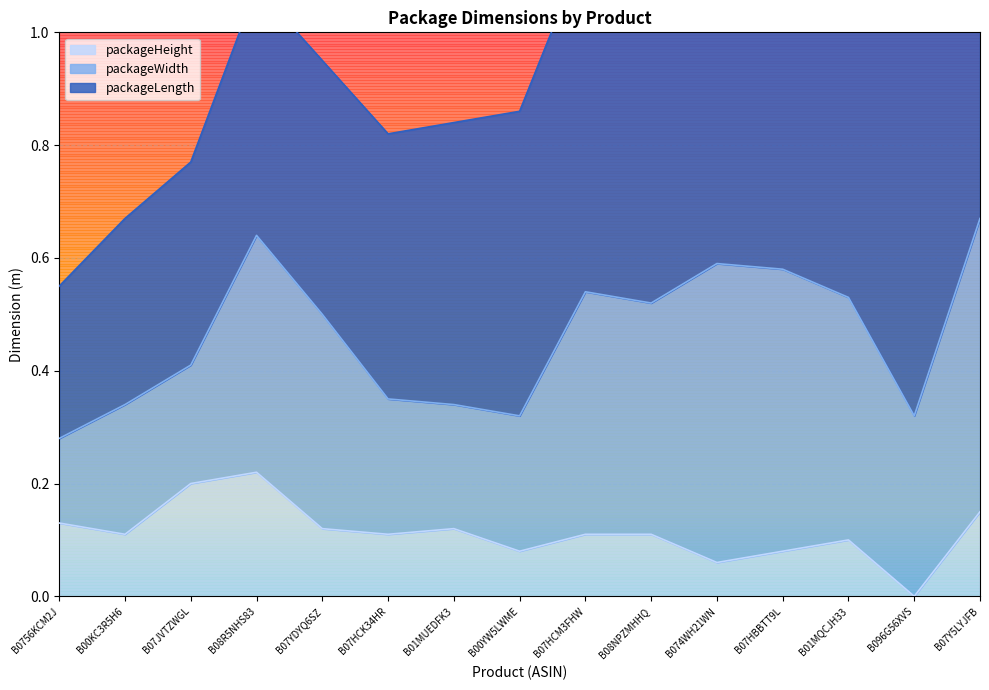

Is it true that packageWidth equals 0.2 at B07JVTZWGL?

True